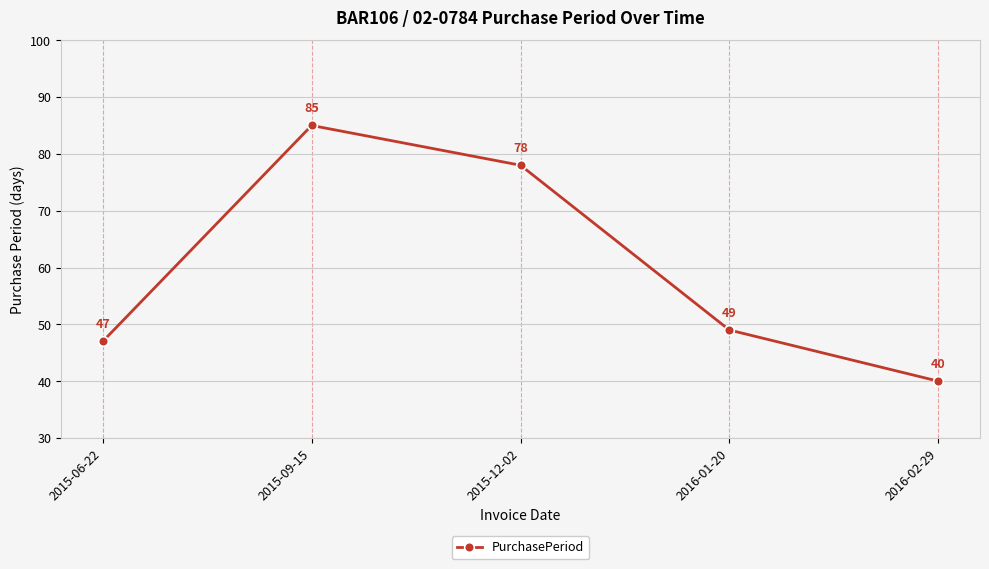

How many lines are shown in the chart?

1